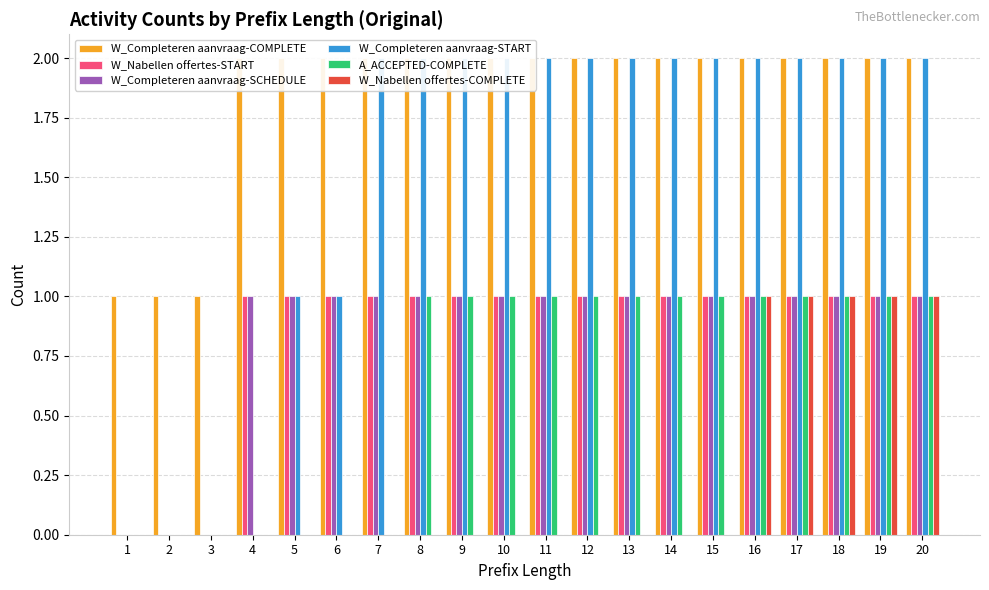

How many W_Completeren aanvraag-START values are between 1 and 2?

16